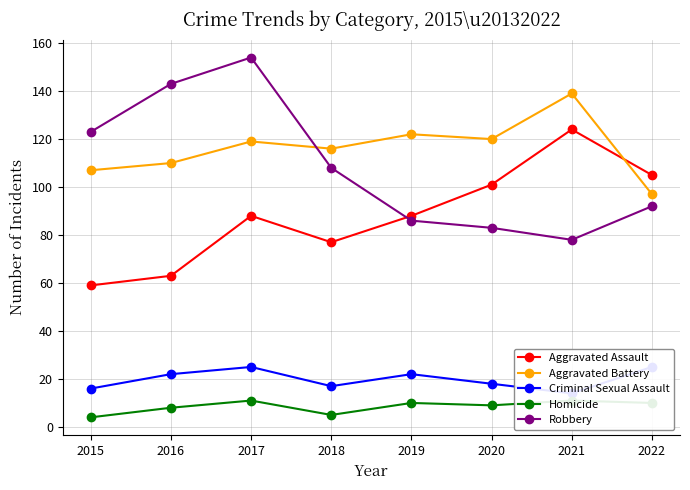

How many lines are shown in the chart?

5